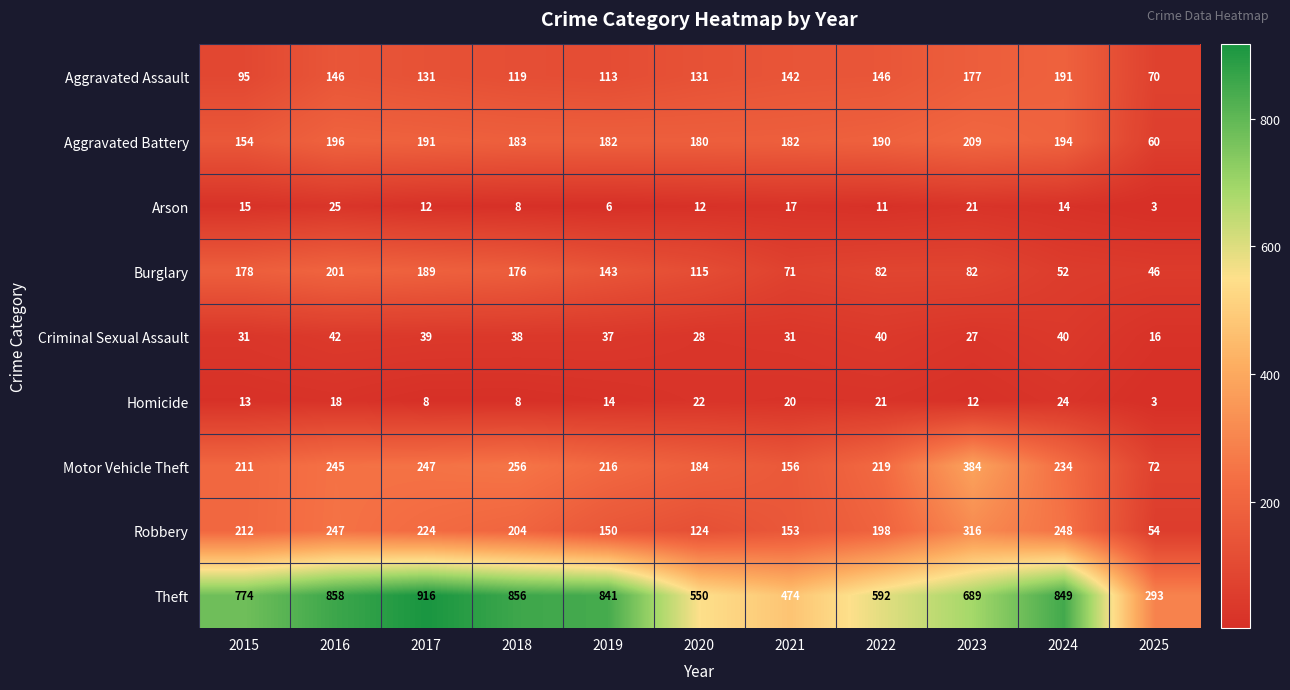

What is the average value of the Burglary series?

121